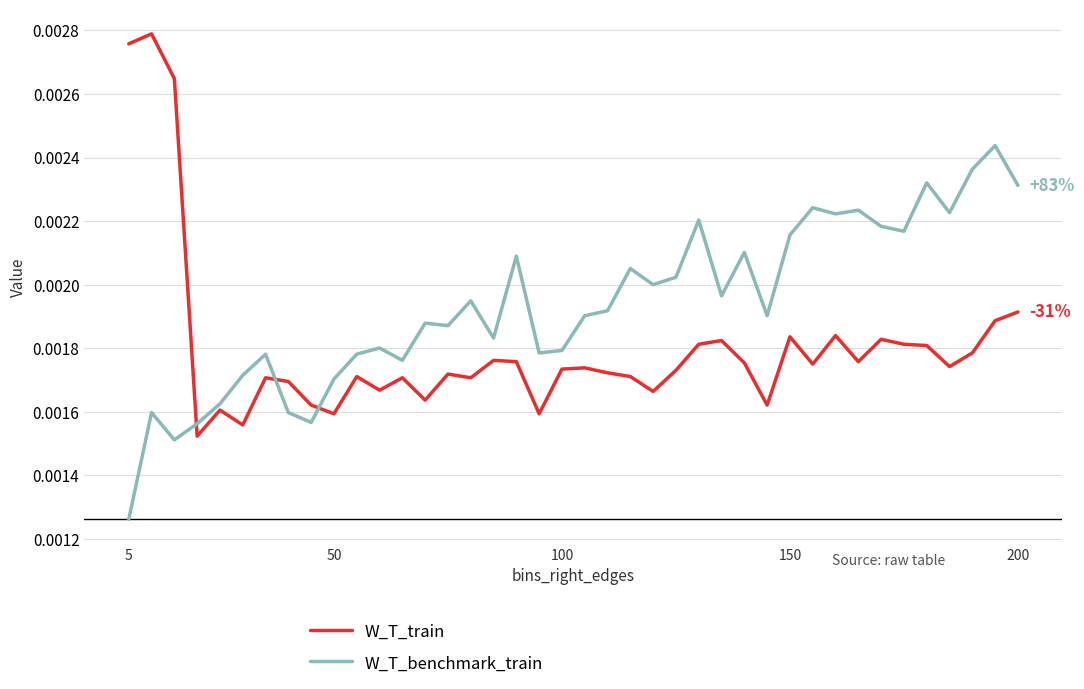

List the series in order of their peak value, highest first.

W_T_train, W_T_benchmark_train